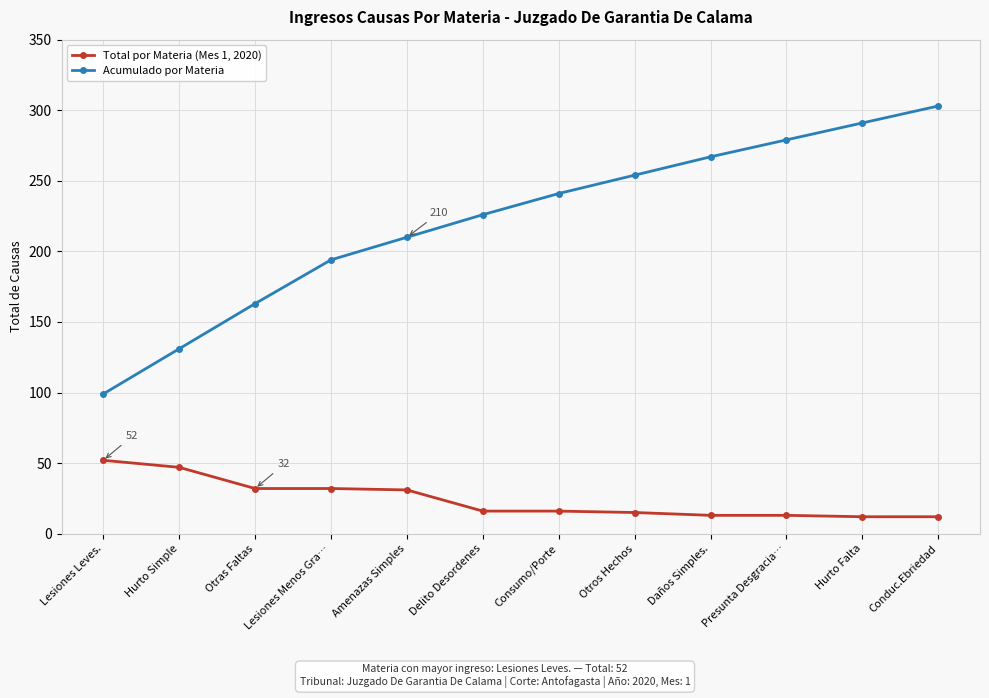

What is the total value across all series at Conduc.Ebriedad?

315